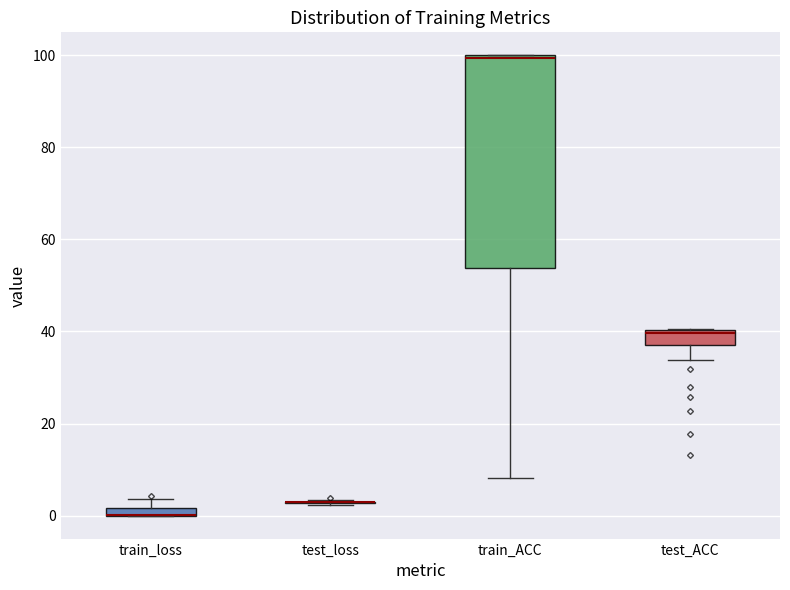

Which box is the tallest, from its lower edge to its upper edge?

train_ACC